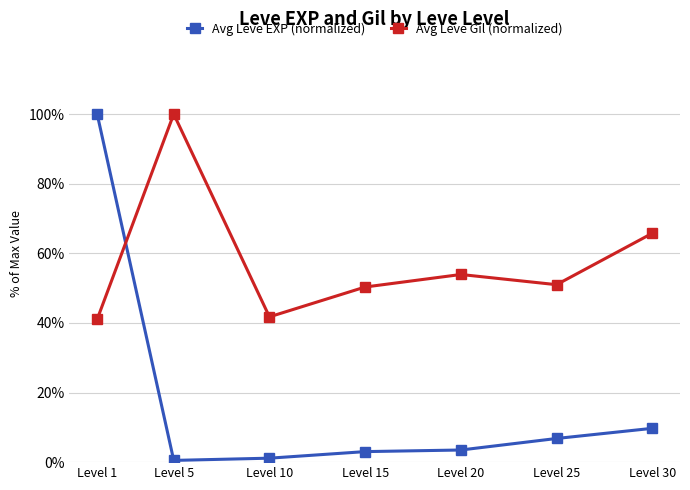

What is the difference between the Avg Leve Gil (normalized) values at Level 30 and Level 25?

14.8